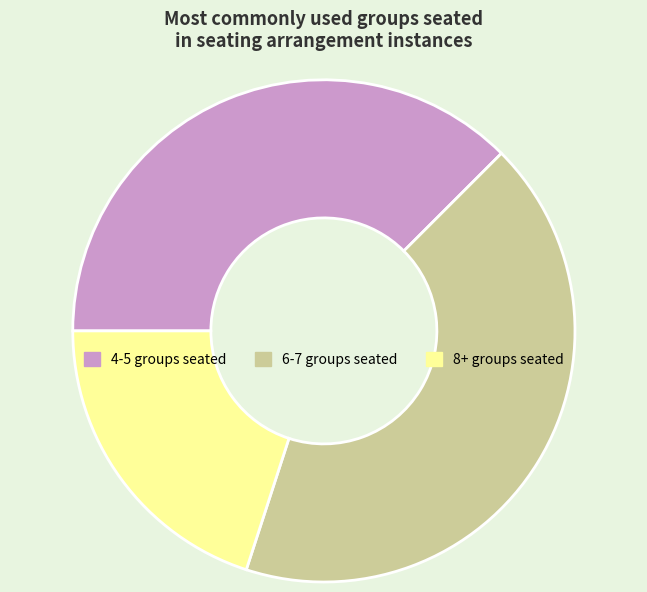

Does any single category account for the majority?

No